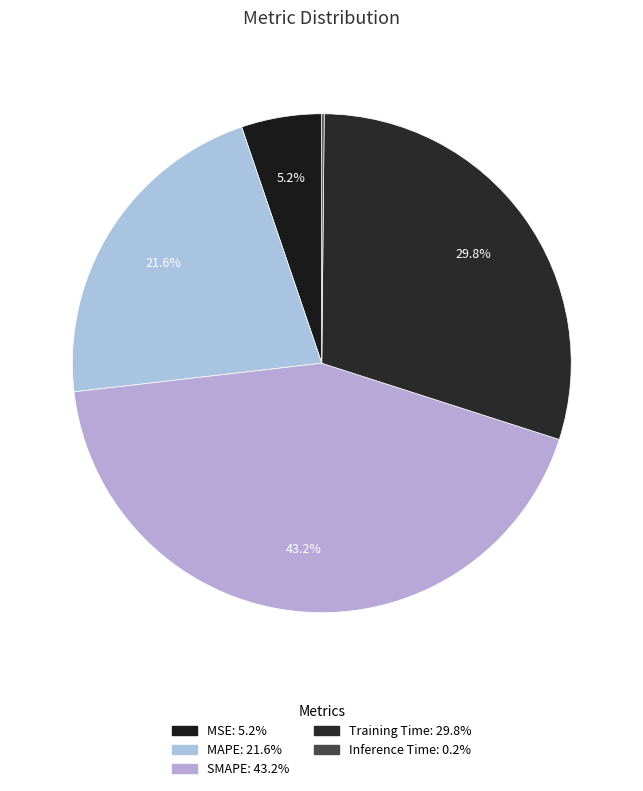

Which category has the biggest portion of the pie?

SMAPE